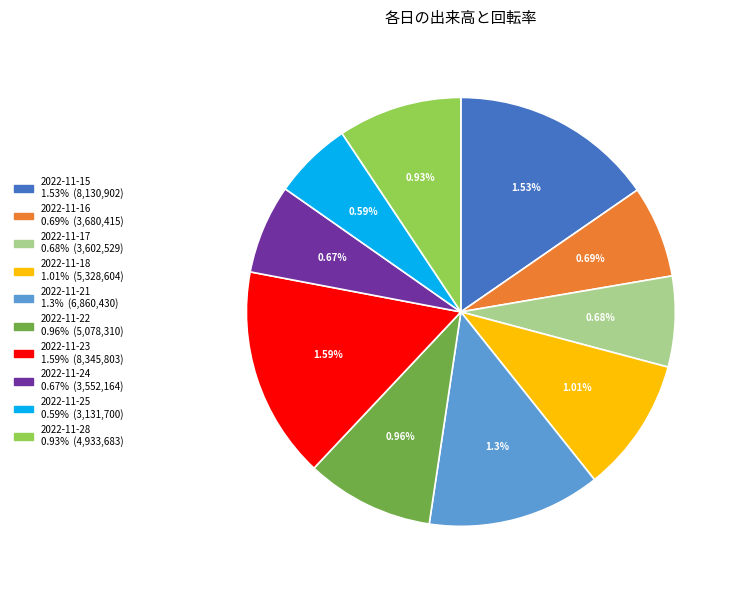

Combined, what portion of the pie is 2022-11-23 and 2022-11-28?

25.3%